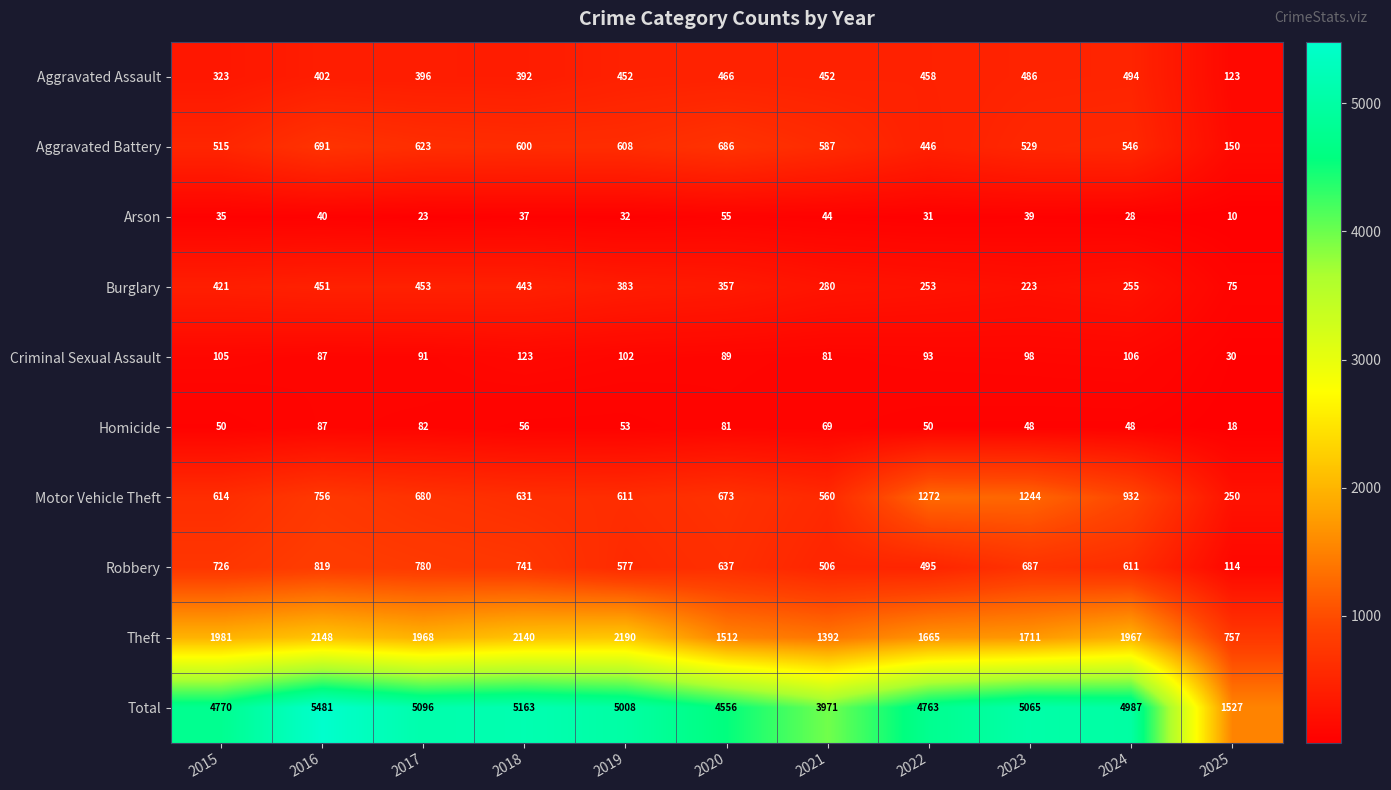

Where is Homicide nearest to the value 52?

2019